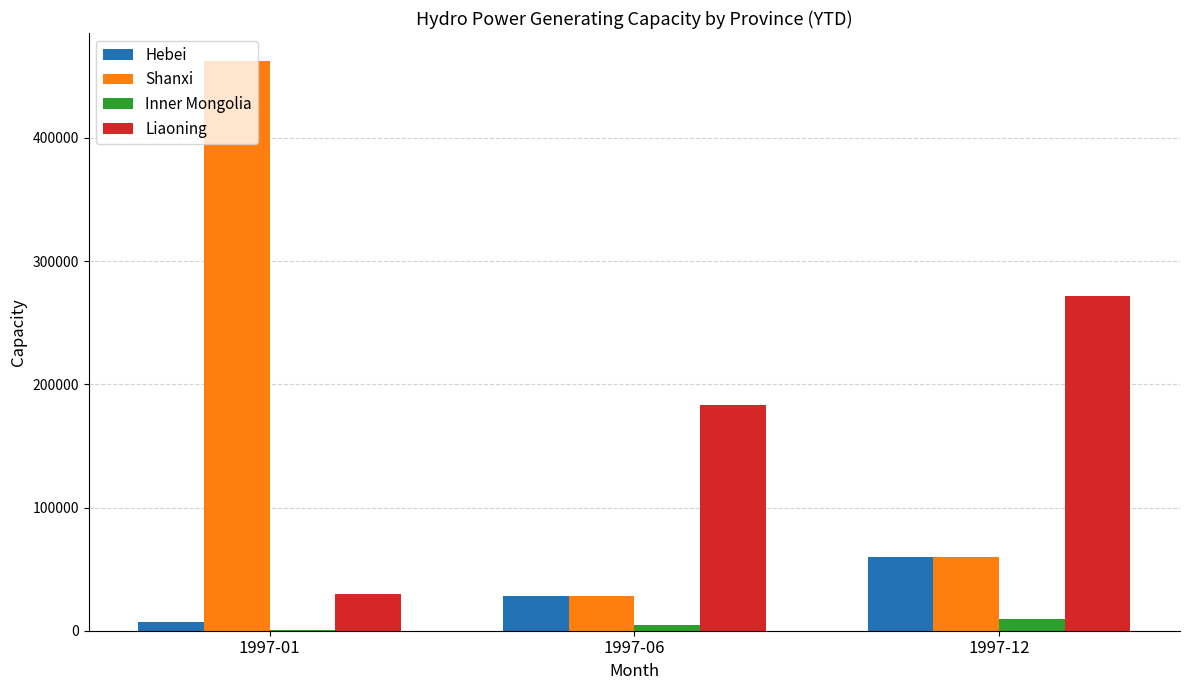

What is the sum of all Hebei values?

95800